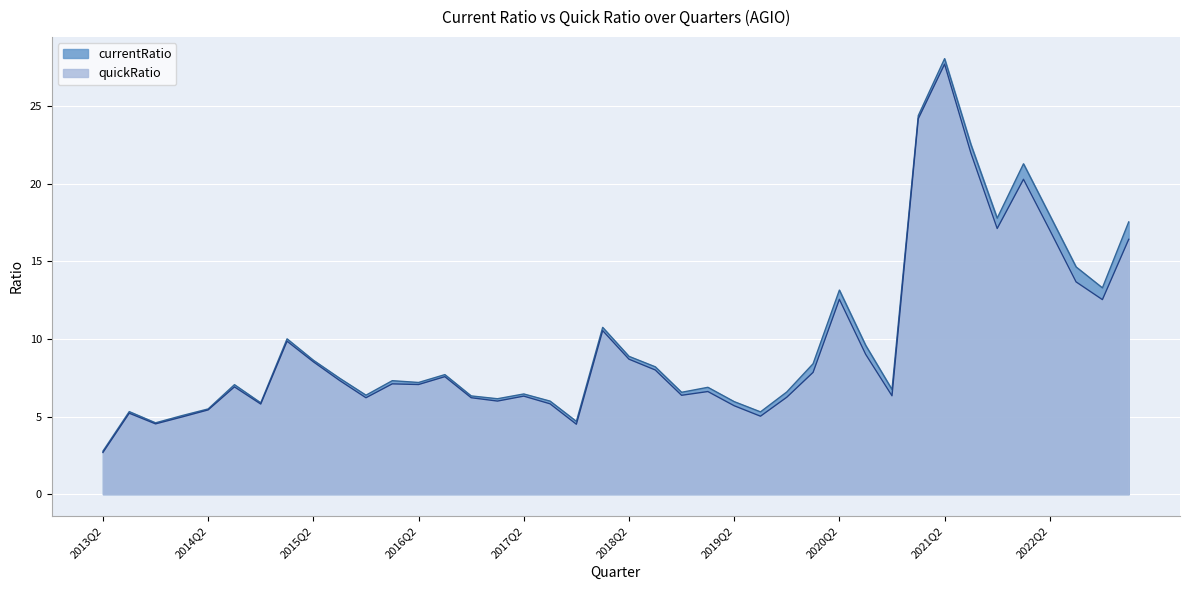

Where does the quickRatio series first go above 7?

2015Q1